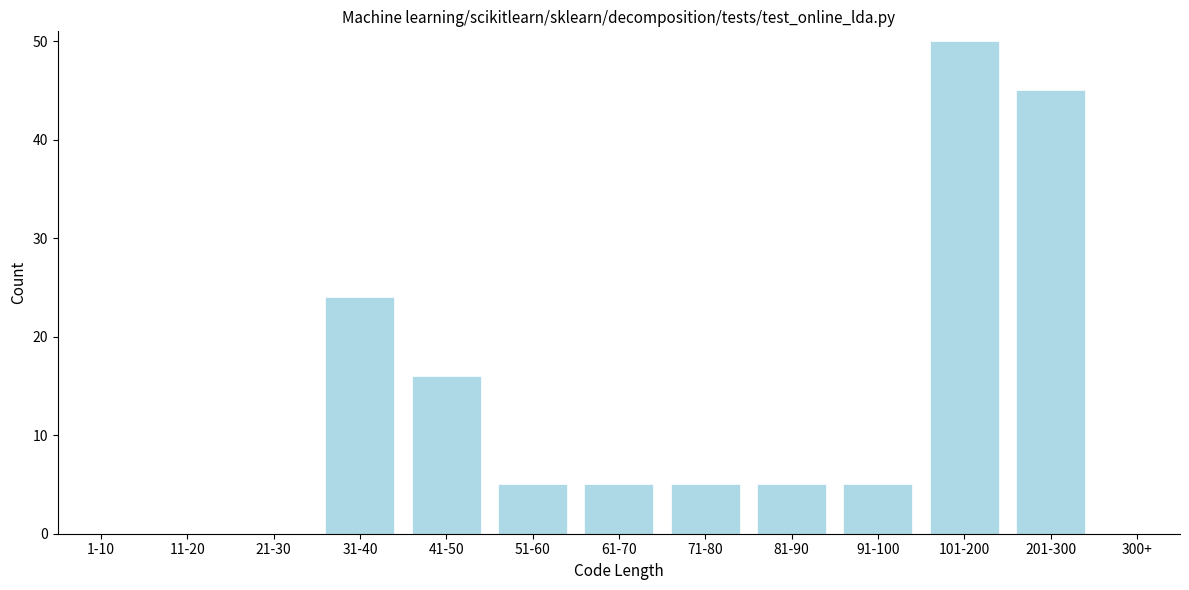

Reading left to right, extract all data points from this chart.

1-10=0	11-20=0	21-30=0	31-40=24	41-50=16	51-60=5	61-70=5	71-80=5	81-90=5	91-100=5	101-200=50	201-300=45	300+=0